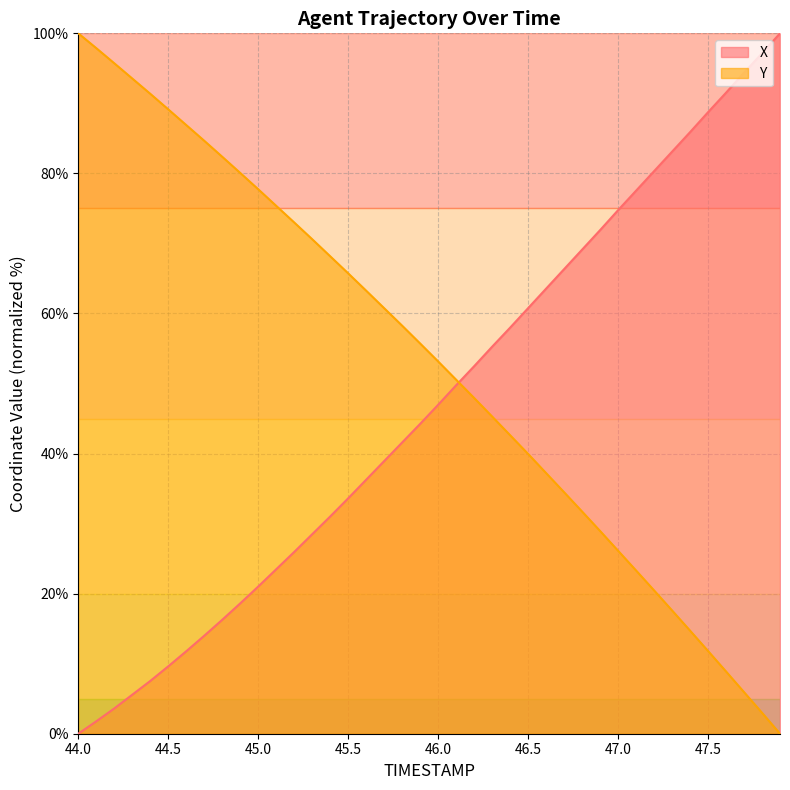

What is the average value of the X series?

47.0